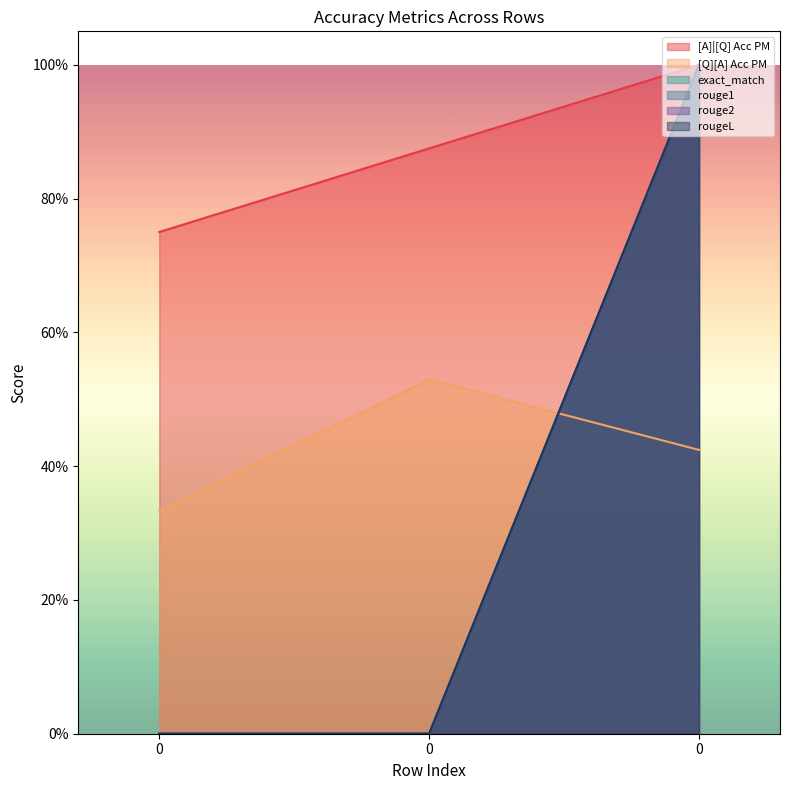

What is the difference between the highest and lowest values at 0?

0.8